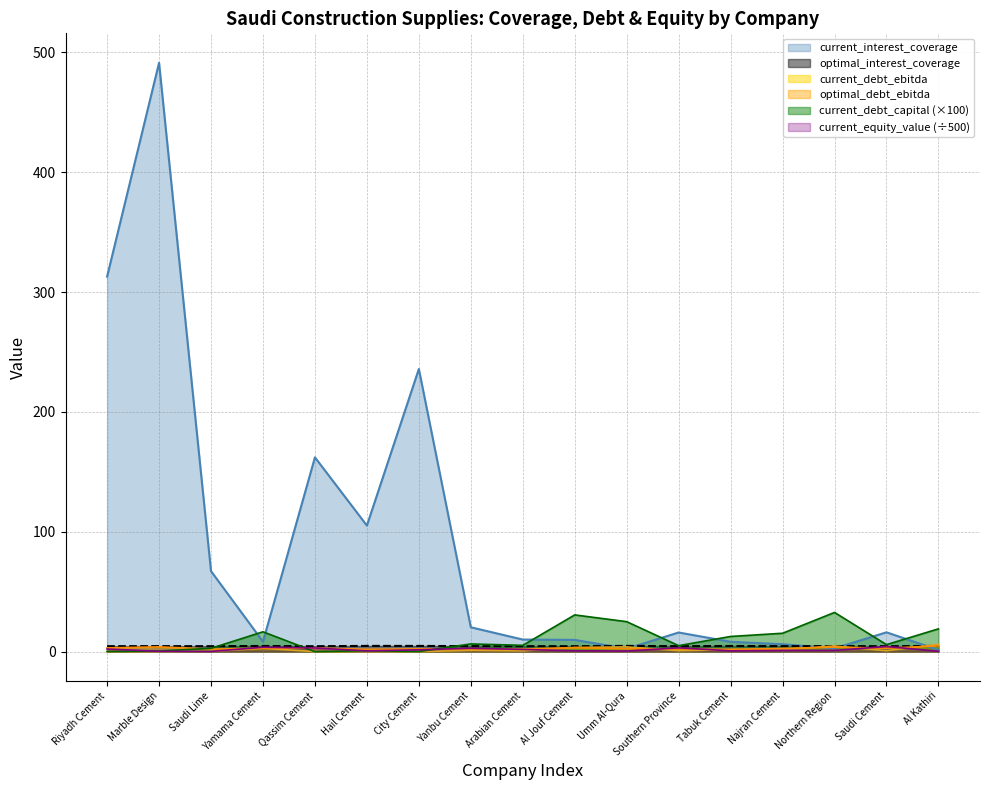

Which label corresponds to the largest value in the chart?

Marble Design